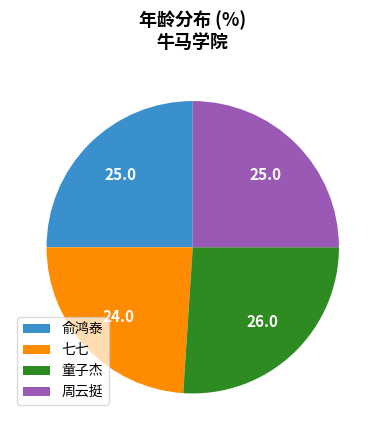

Approximately how many times larger is the value at 童子杰 compared to 俞鸿泰?

1.0